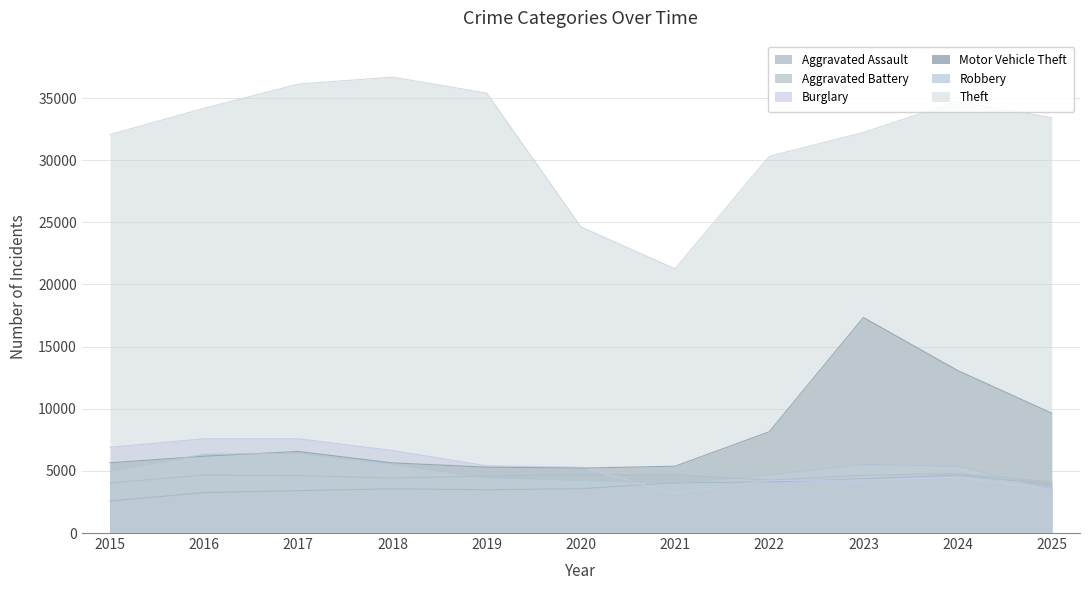

Reading left to right, transcribe all the data shown in this chart.

Aggravated Assault: 2578	3256	3412	3560	3484	3572	4052	4105	4371	4663	3927
Aggravated Battery: 4036	4663	4620	4421	4590	4687	4692	4259	4655	4785	4110
Burglary: 6901	7585	7582	6636	5410	5294	3209	4222	4263	4450	3526
Motor Vehicle Theft: 5651	6184	6560	5644	5300	5225	5376	8148	17344	13084	9643
Robbery: 4991	6330	6432	5536	4459	4241	3994	4681	5522	5371	3555
Theft: 32062	34181	36127	36684	35402	24637	21260	30312	32232	34743	33418